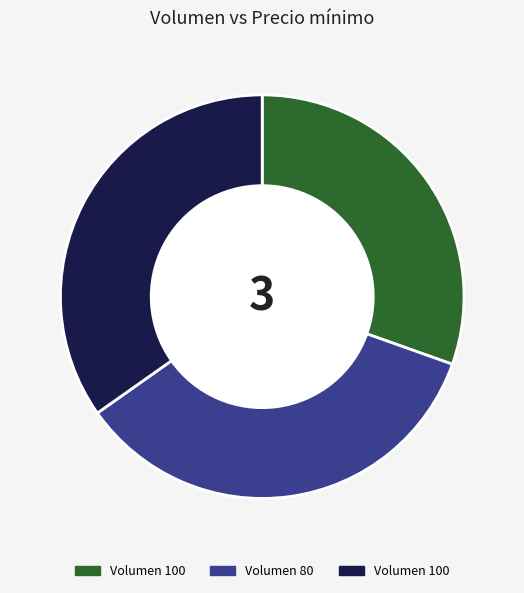

How many segments does this pie chart have?

3